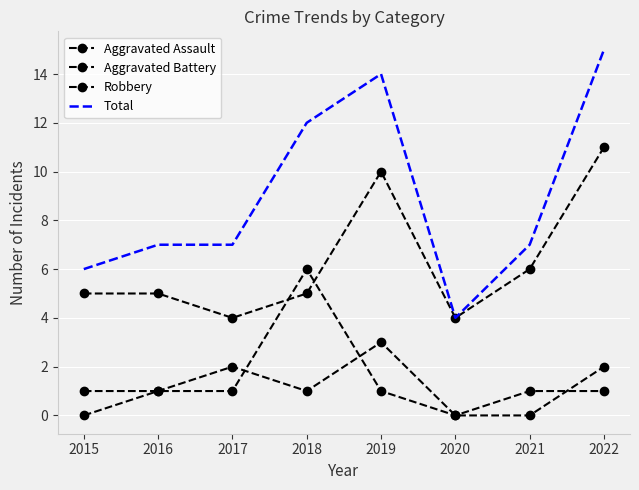

What is the difference between the maximum and minimum values in the Robbery series?

7